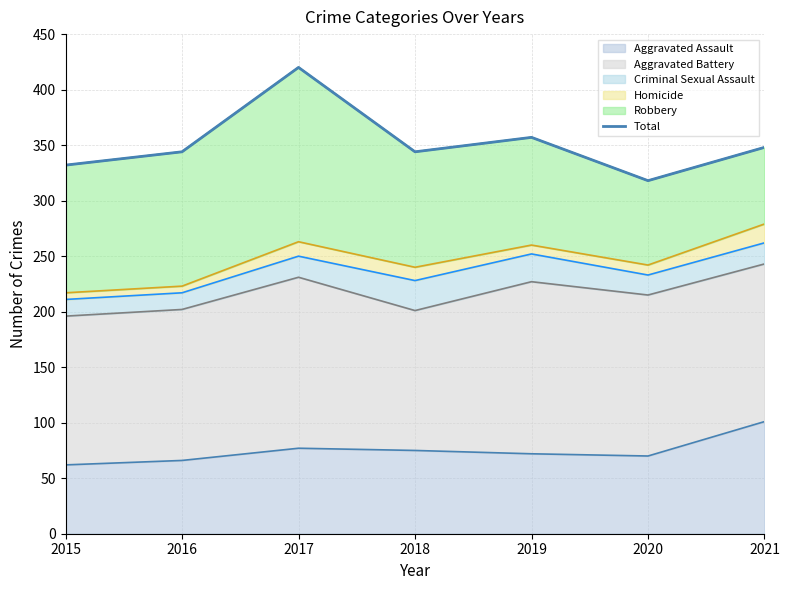

What is the average value?

352